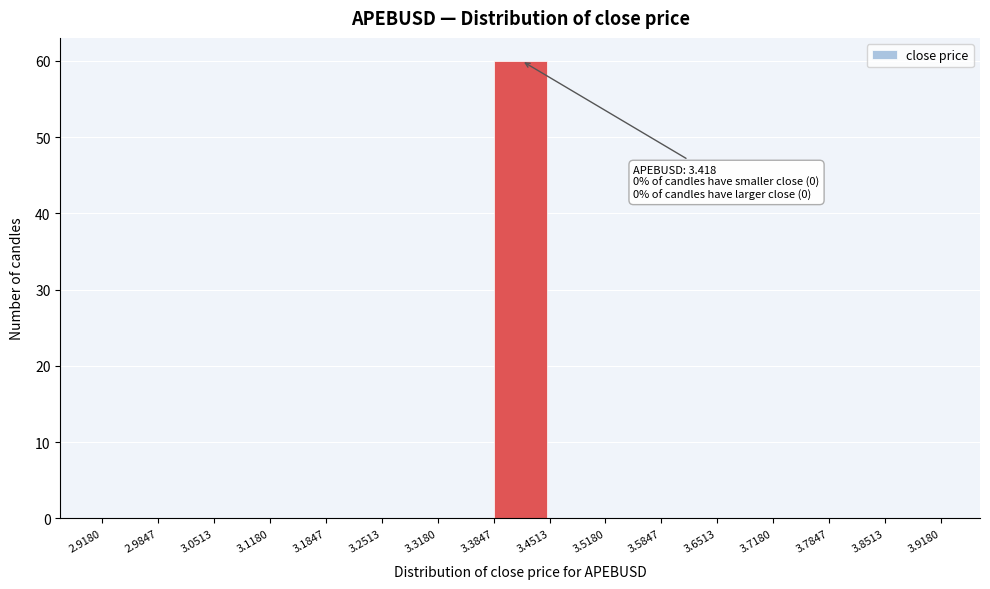

Over which range of the x-axis is the bar tallest?

3.3847 to 3.4513